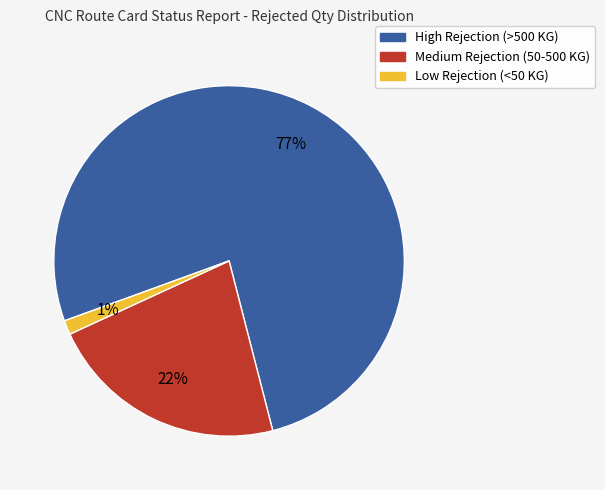

Is there a majority slice in this chart?

Yes